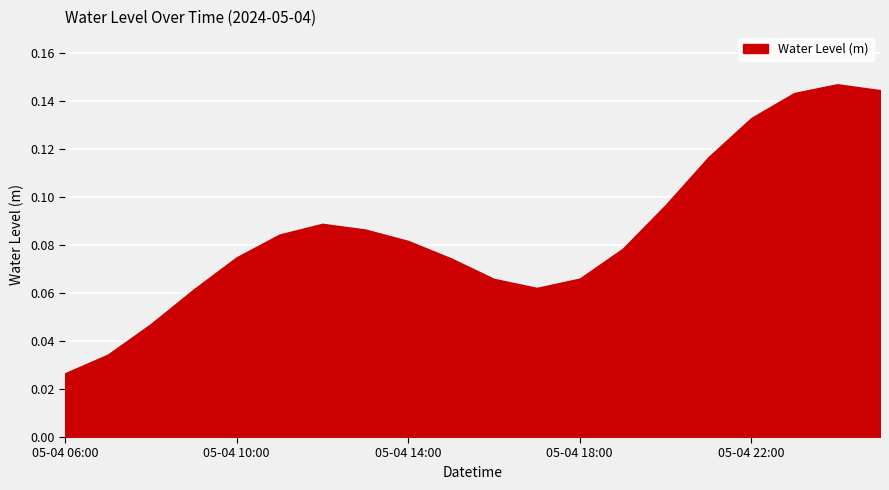

What is the label of the 5th point from the right?

2024-05-04 21:00